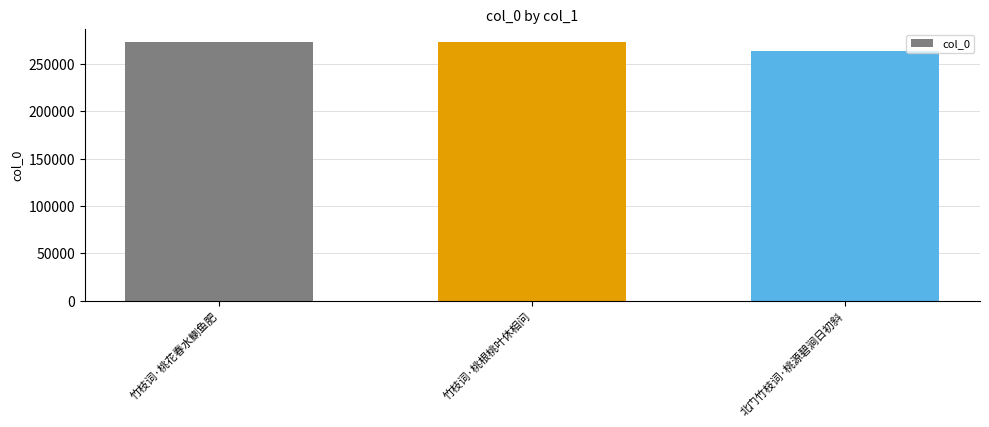

How many bars are there in total?

3